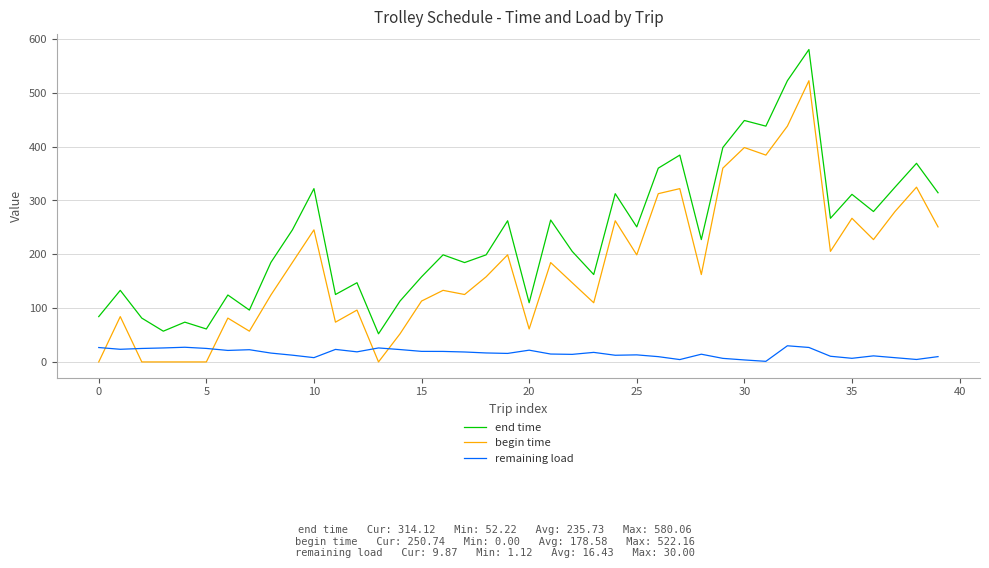

Is this an area chart (filled region under the line)?

No